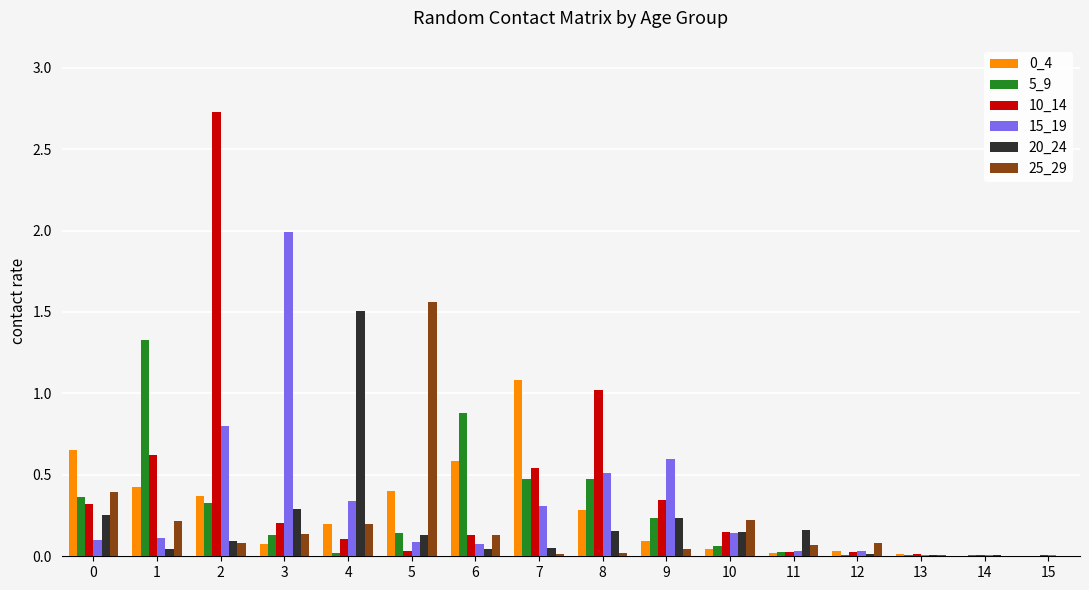

Which series has the largest total across all categories?

10_14